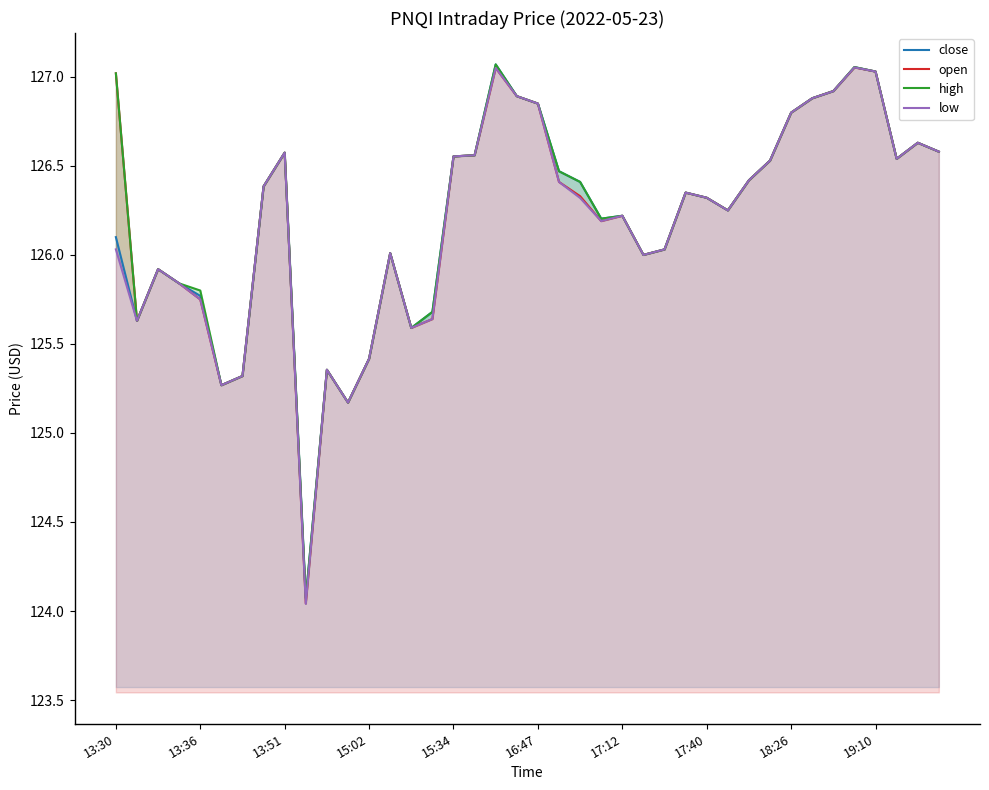

What position from the right is 37?

3